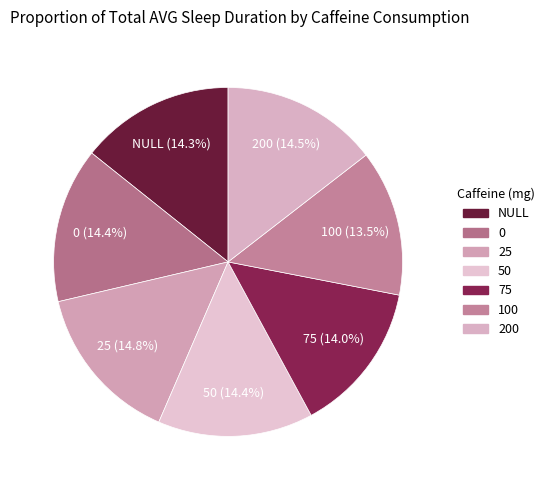

Between 50 and 25, which is larger?

25